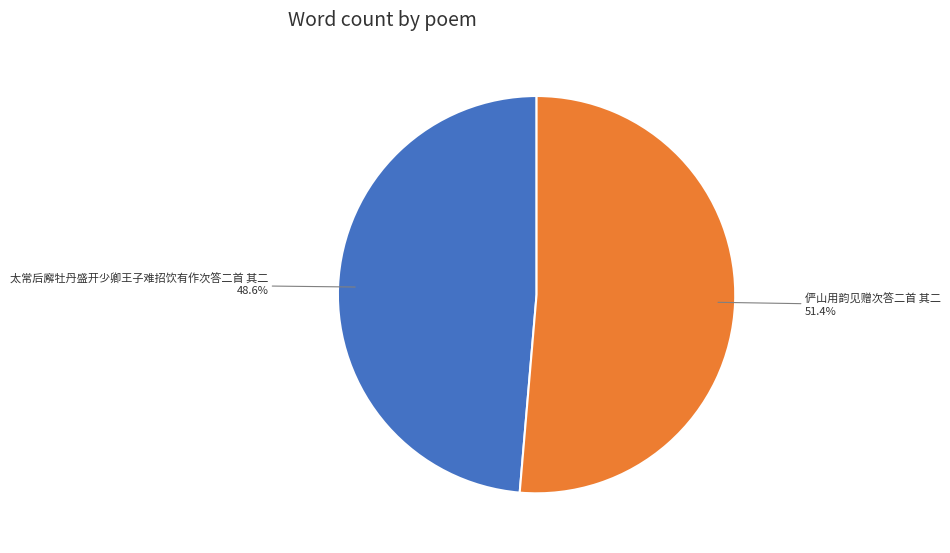

Does any single category account for the majority?

Yes